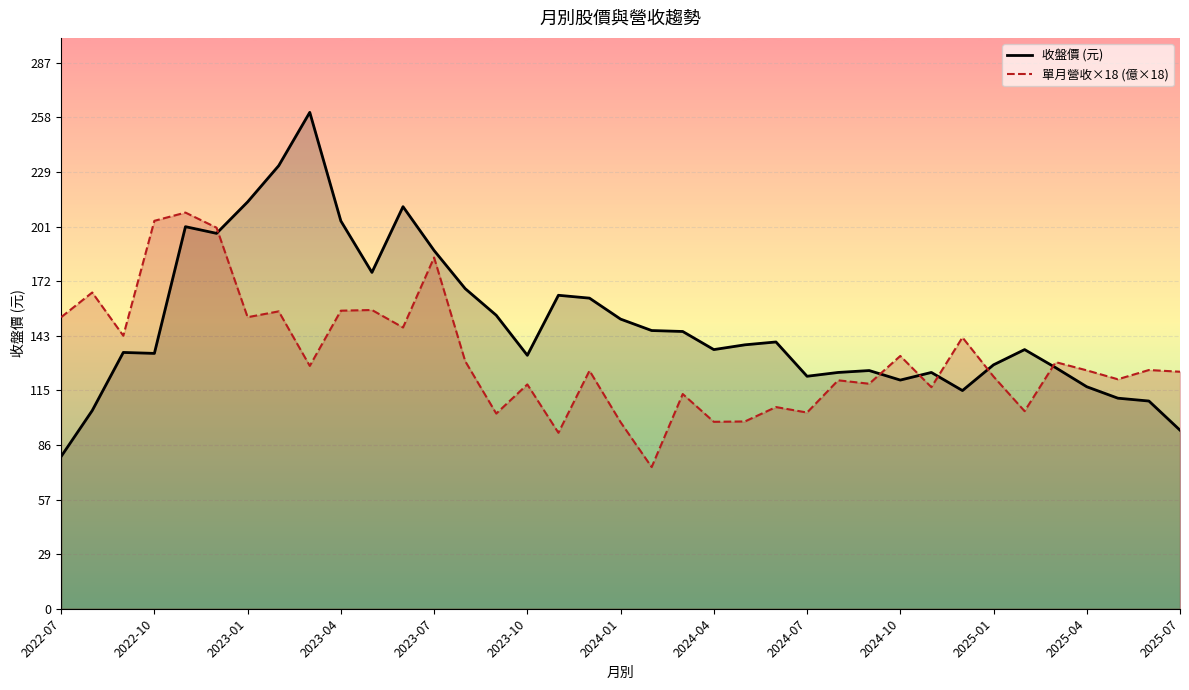

The value of 單月營收×18 (億×18) at 16 is 161.4. True or false?

False